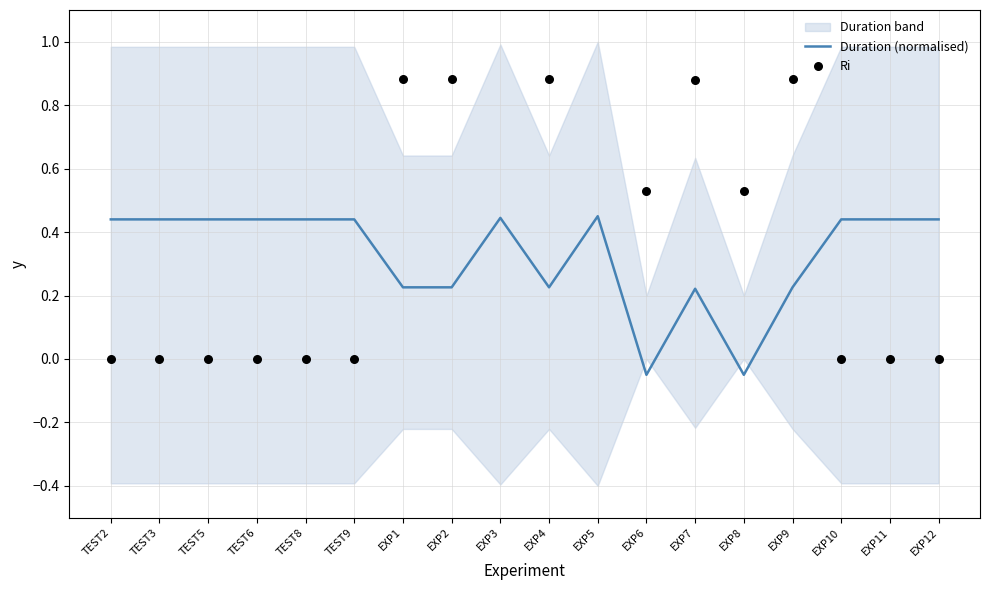

What is the total value across all series at EXP6?

0.5